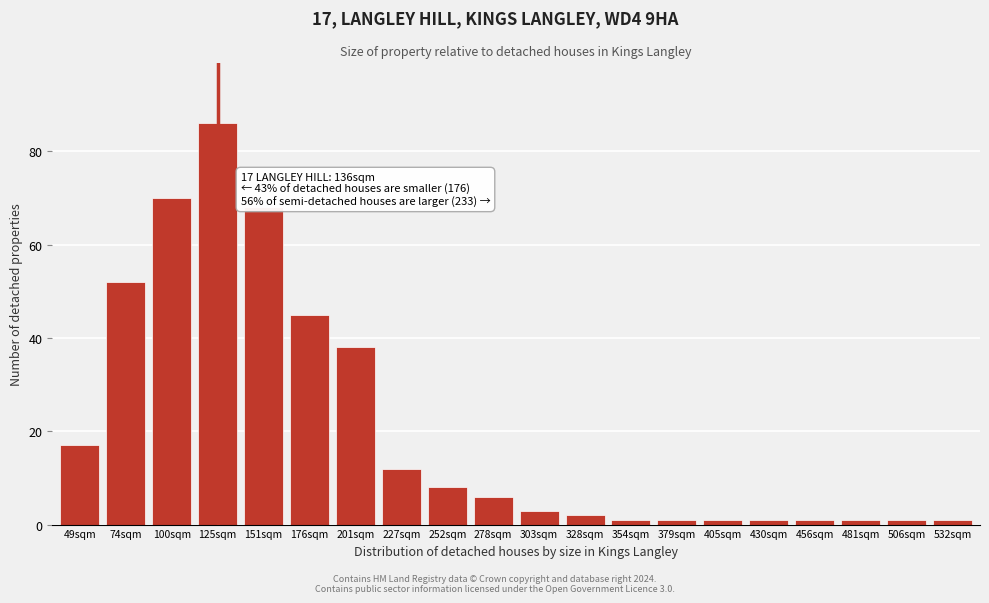

Reading left to right, extract all data points from this chart.

49sqm=17	74sqm=52	100sqm=70	125sqm=86	151sqm=68	176sqm=45	201sqm=38	227sqm=12	252sqm=8	278sqm=6	303sqm=3	328sqm=2	354sqm=1	379sqm=1	405sqm=1	430sqm=1	456sqm=1	481sqm=1	506sqm=1	532sqm=1